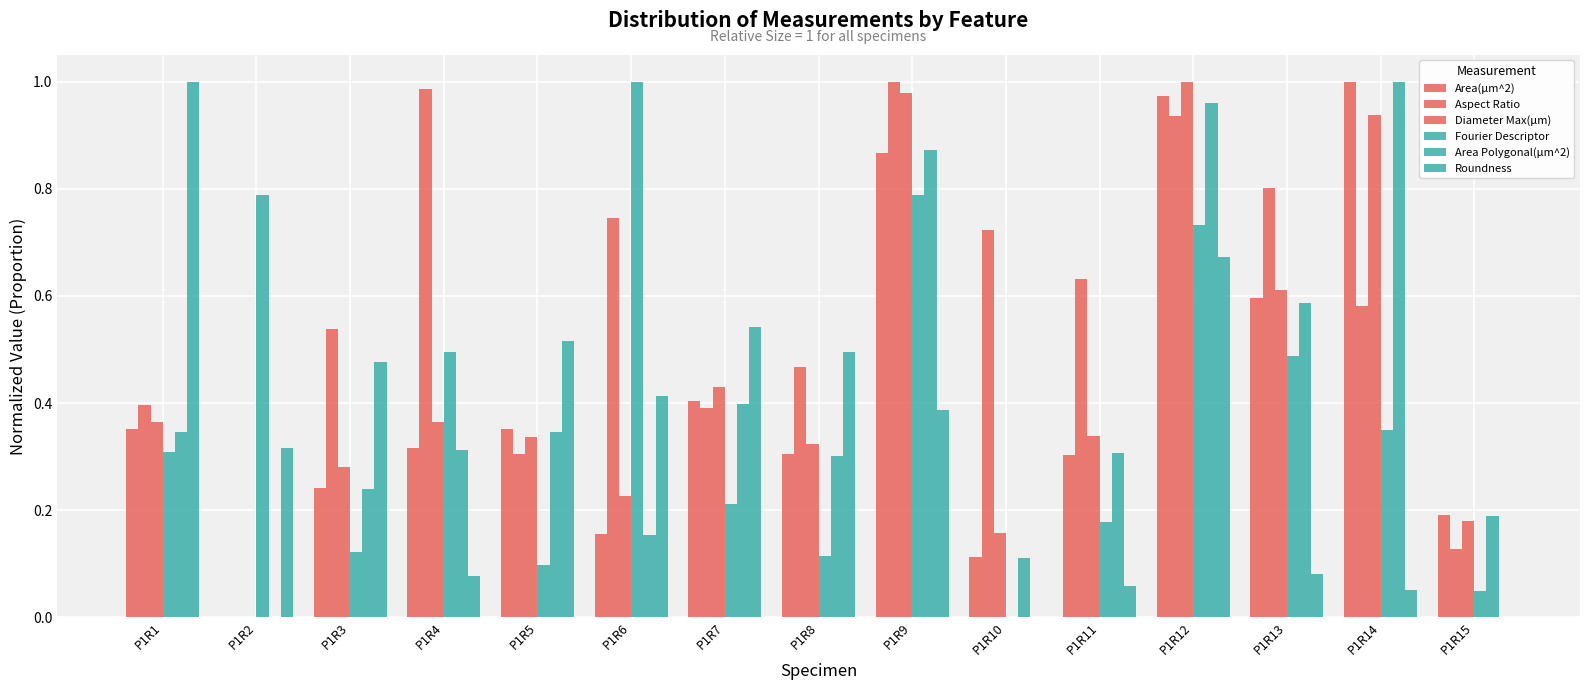

At which category does the chart reach its peak across all series?

P1R14